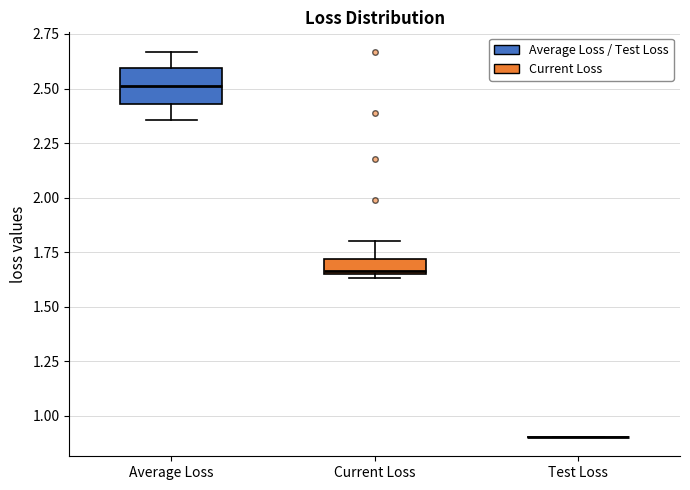

Which box is the tallest, from its lower edge to its upper edge?

Average Loss